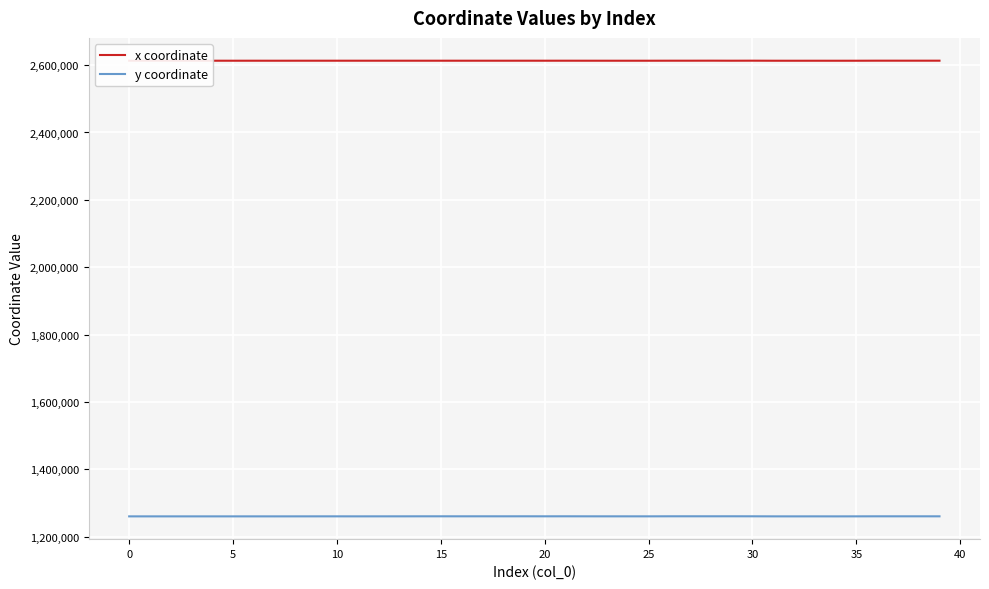

List the series in order of their peak value, highest first.

x coordinate, y coordinate